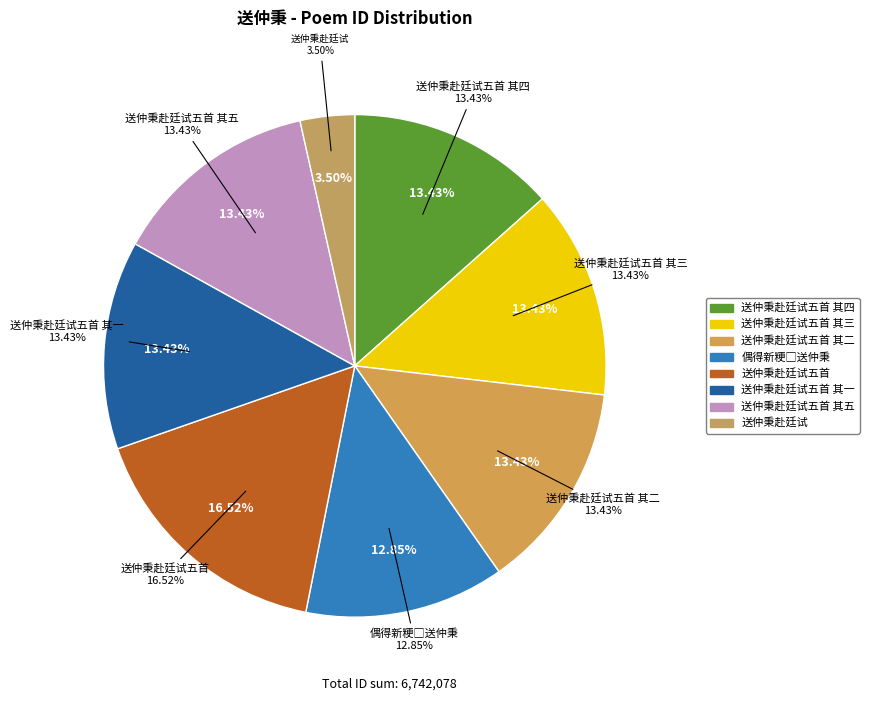

How many slices are in this pie chart?

8